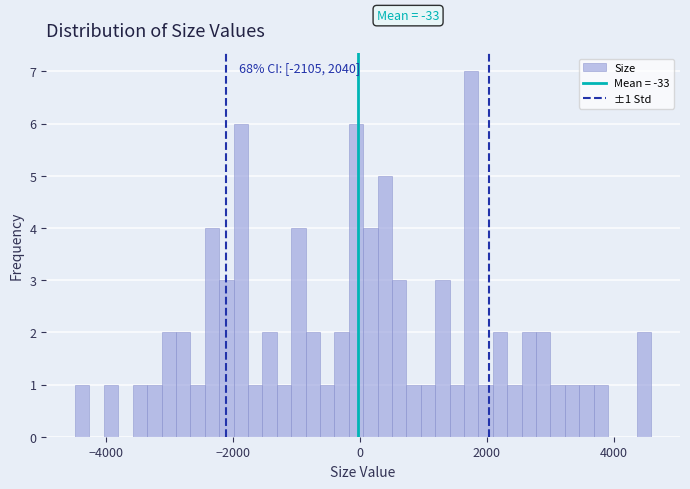

Read against the x-axis, roughly where is the centre of the tallest bar?

1800